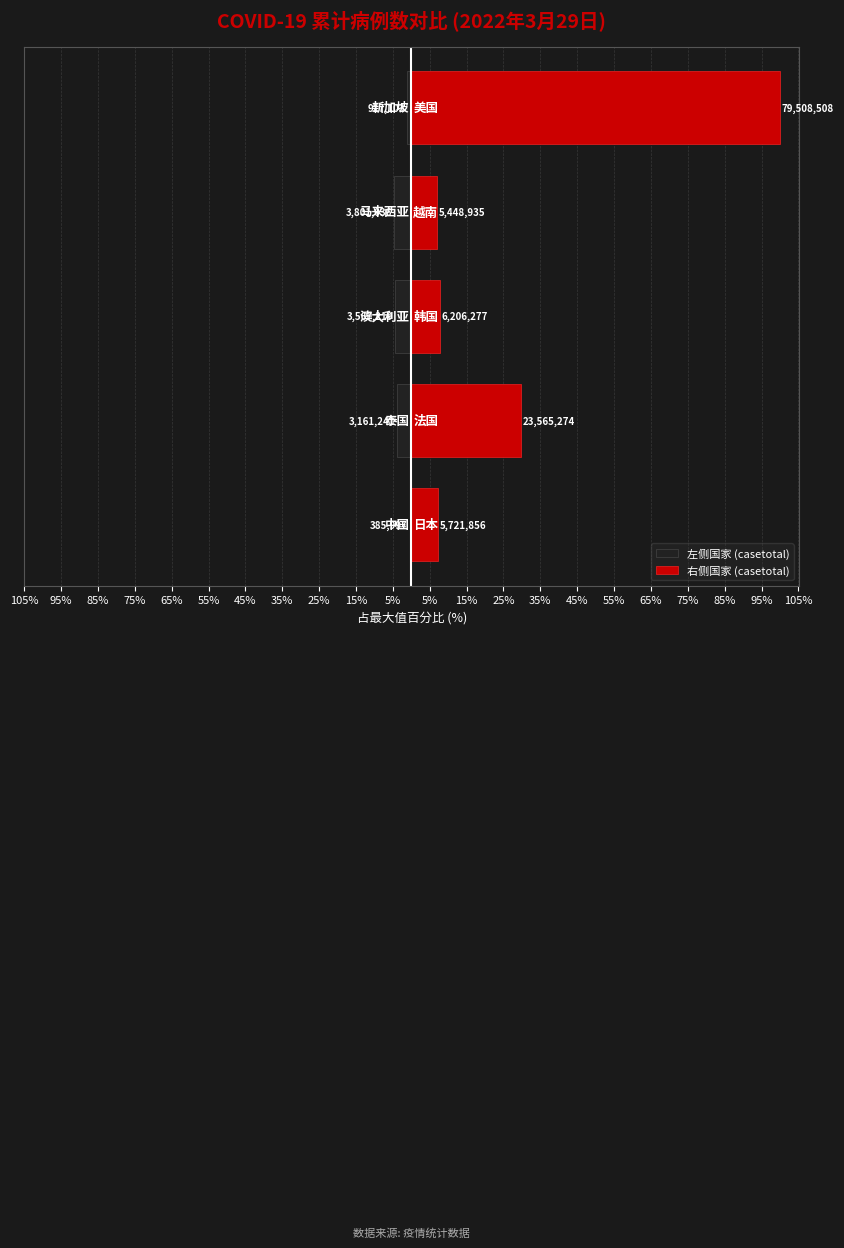

What is the greatest value displayed?

100.0